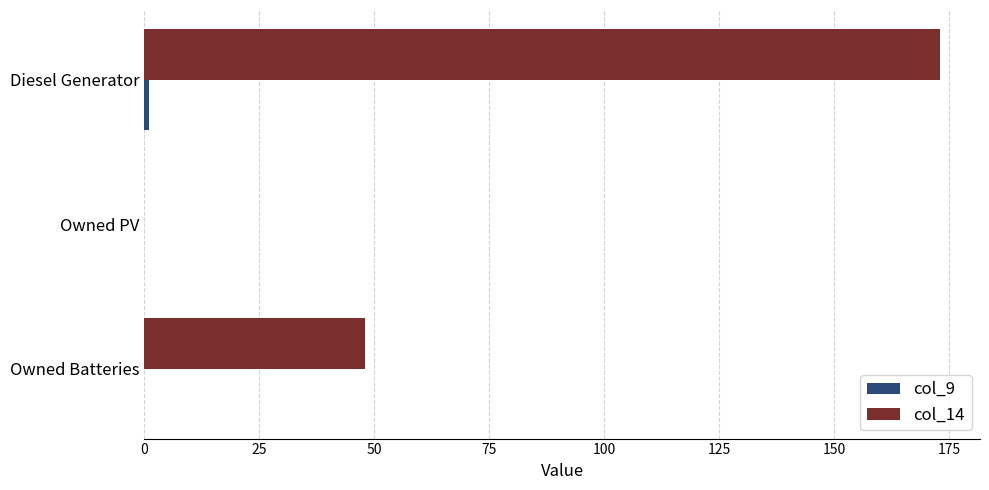

How many categories are shown in the chart?

3